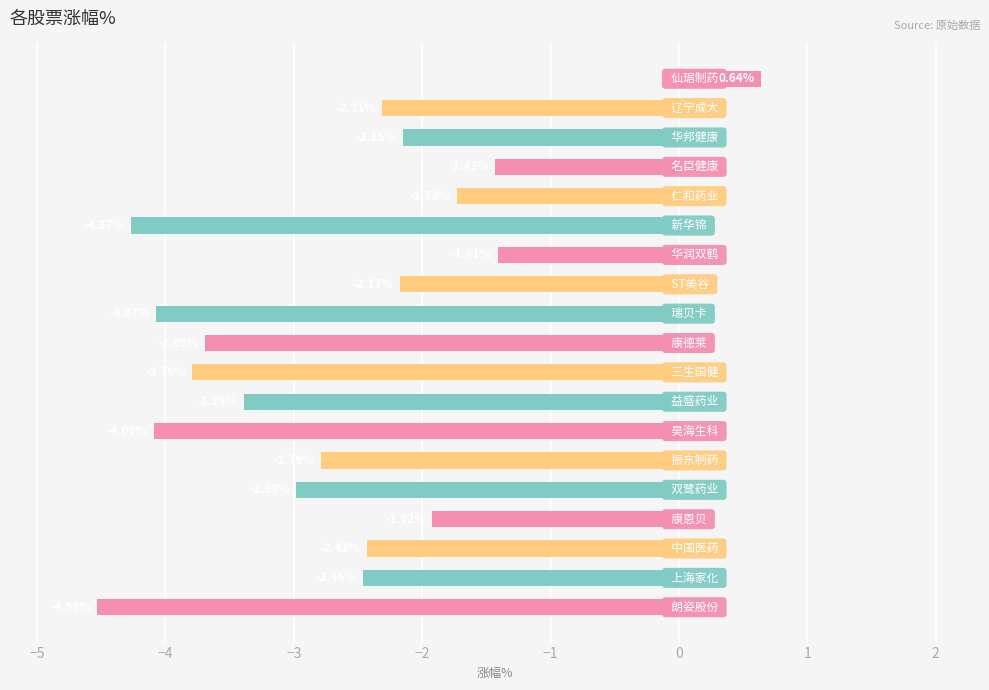

What is the average value?

-2.7